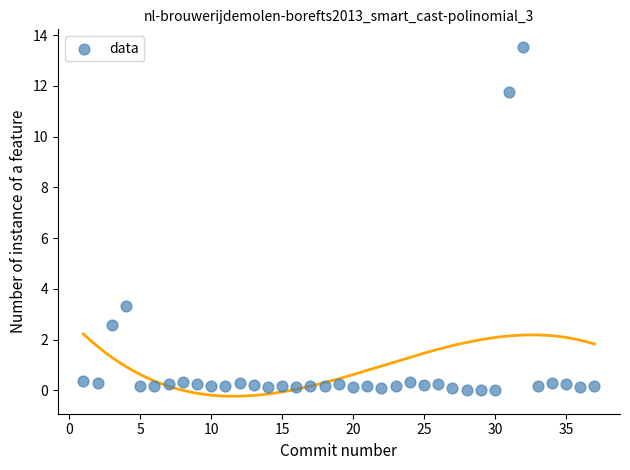

What Y value in the scatter plot is closest to 6?

3.3